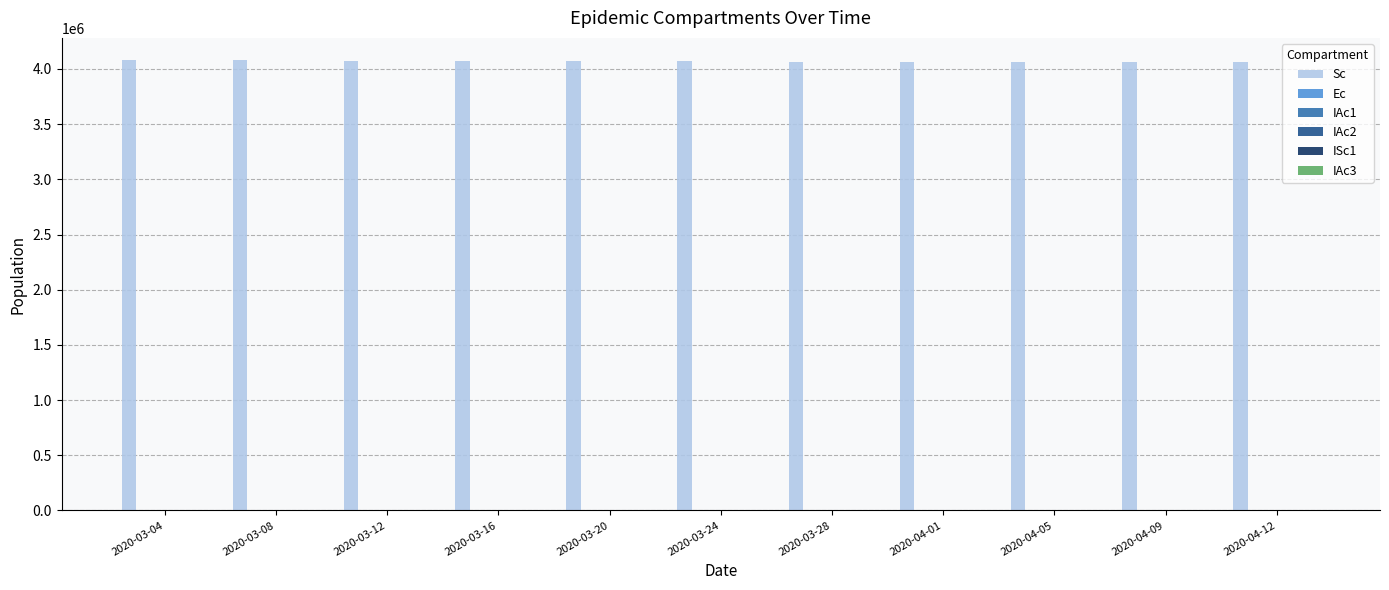

What is the maximum value shown in the chart?

4077937.0